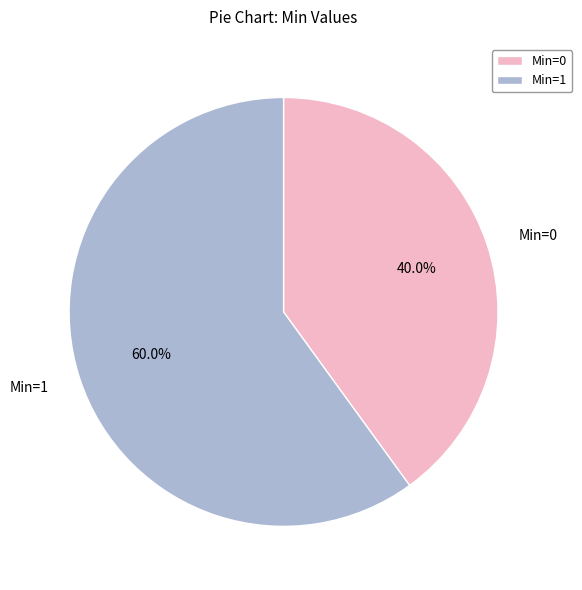

Does any single category account for the majority?

Yes